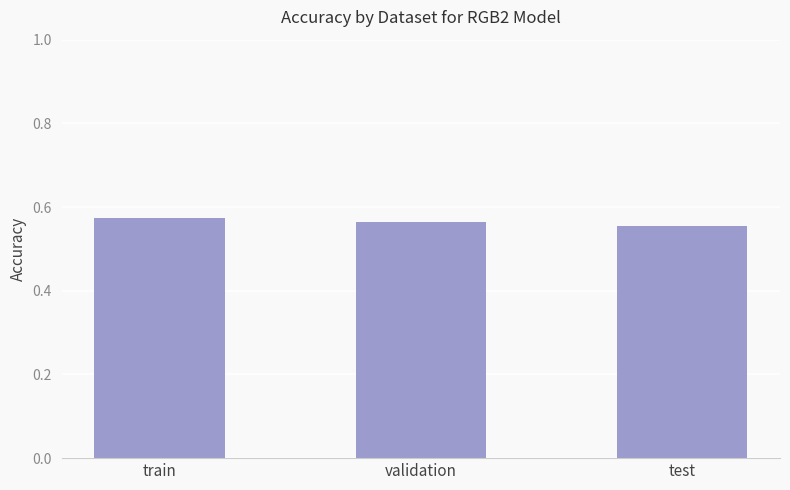

What is the label of the 3rd bar from the left?

test